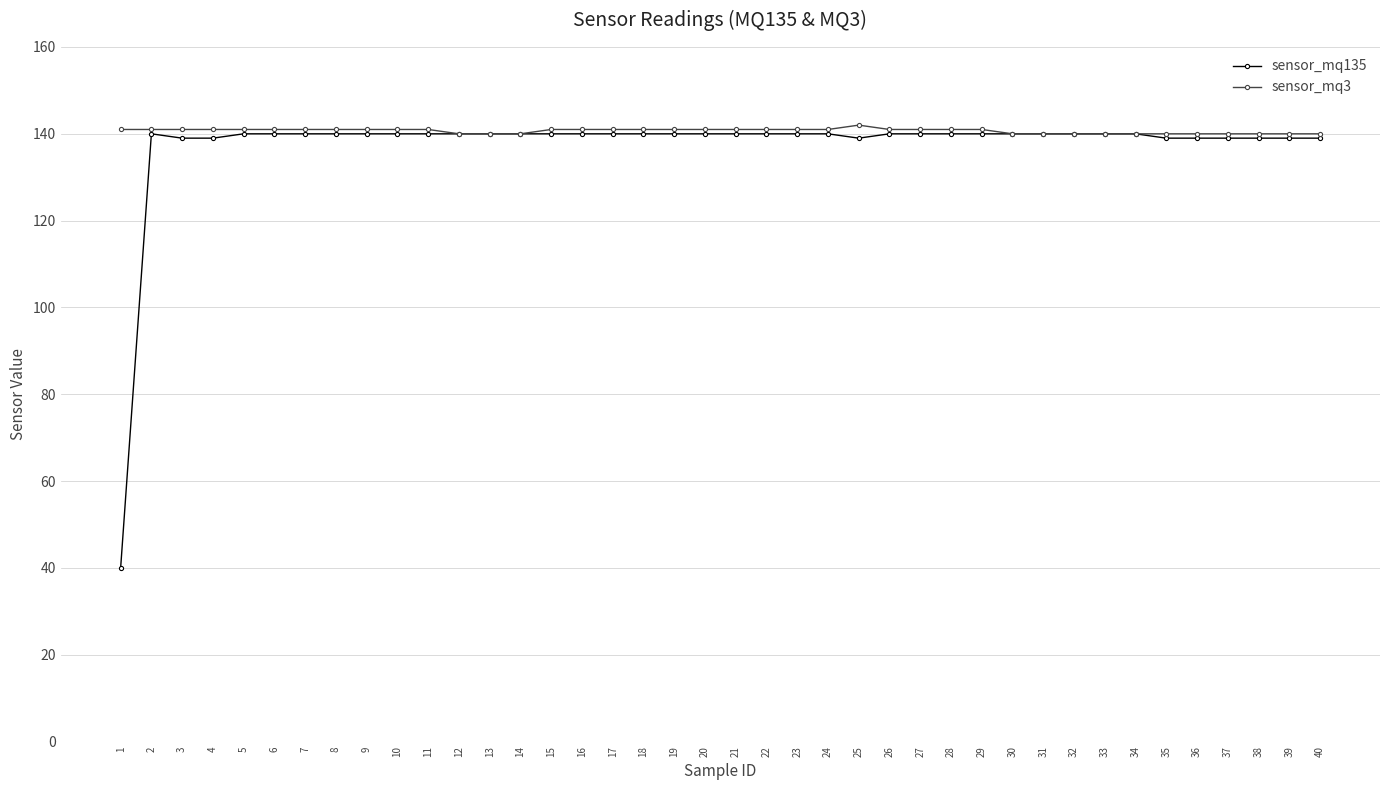

What are all the series names shown in the legend?

sensor_mq135, sensor_mq3